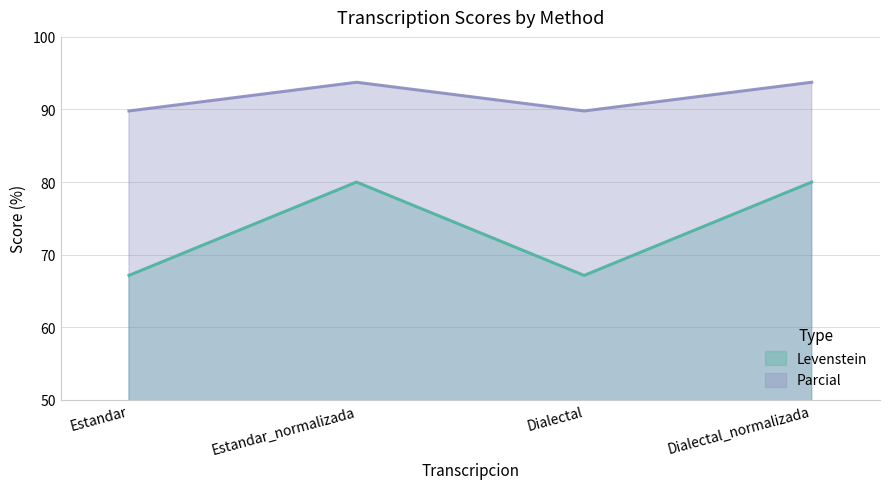

True or false: Parcial and Levenstein cross at least once.

False